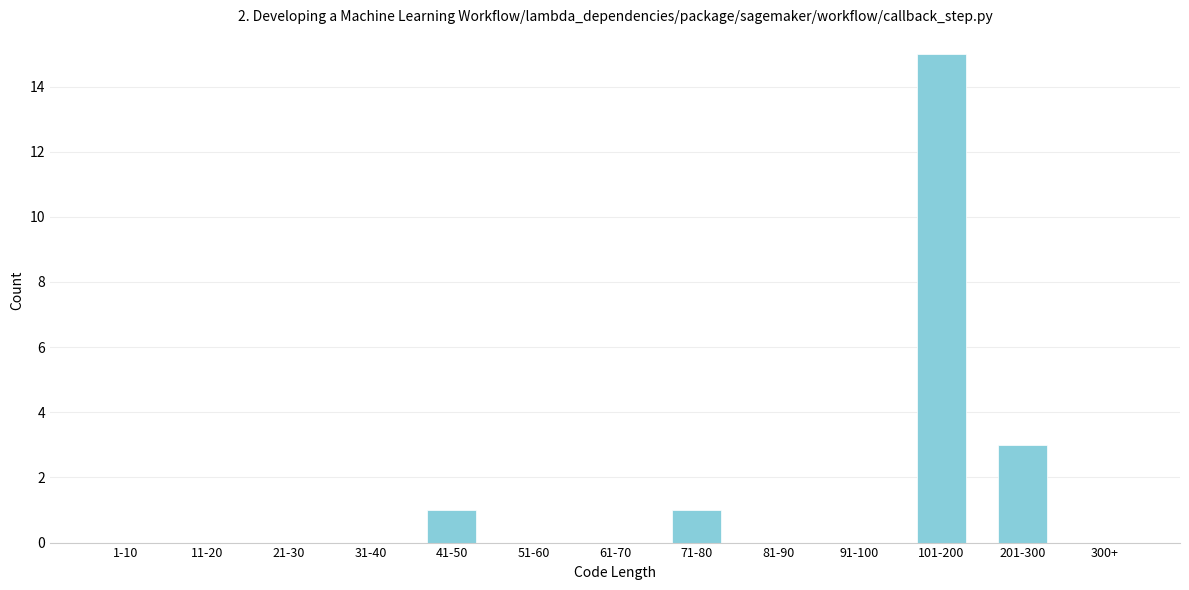

Reading right to left, list all the values displayed in this chart.

300+=0	201-300=3	101-200=15	91-100=0	81-90=0	71-80=1	61-70=0	51-60=0	41-50=1	31-40=0	21-30=0	11-20=0	1-10=0